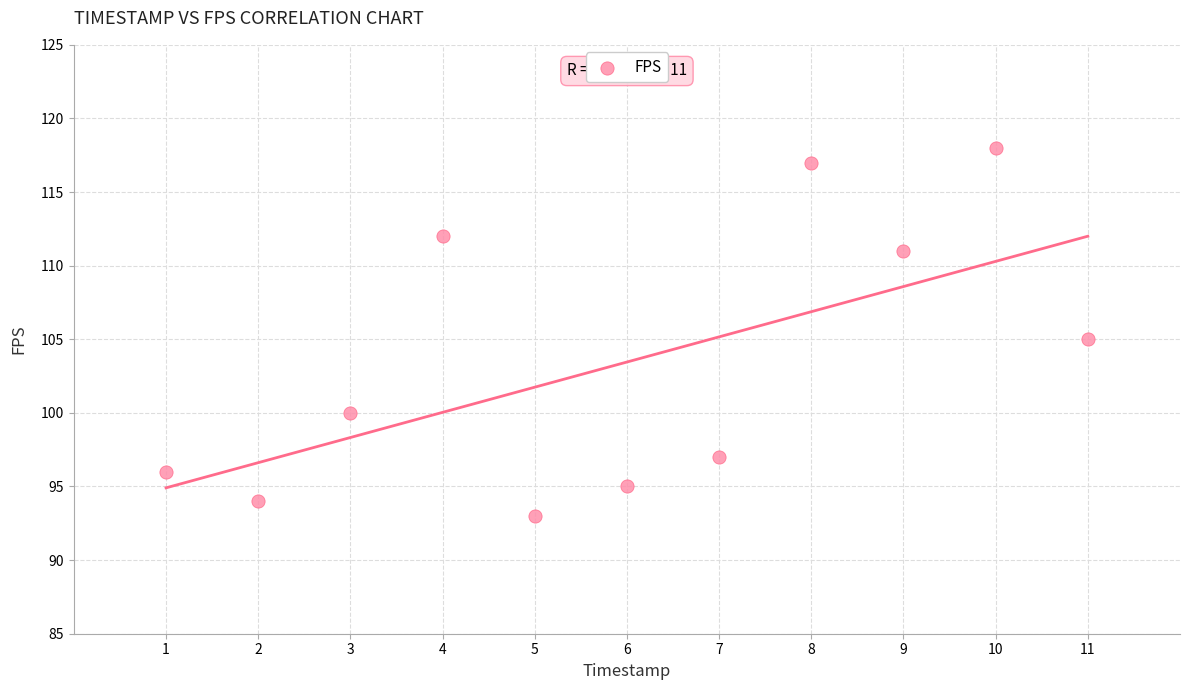

What is the average X value?

6